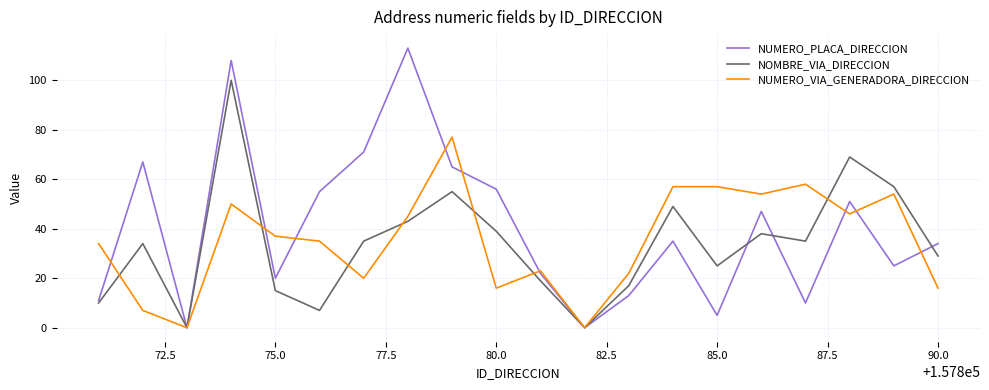

What is the maximum value shown in the chart?

113